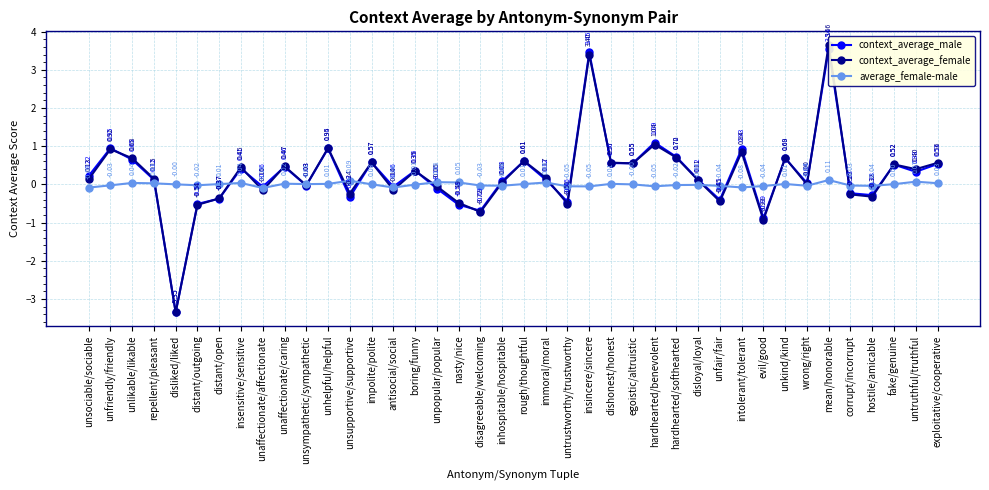

How many lines are shown in the chart?

3